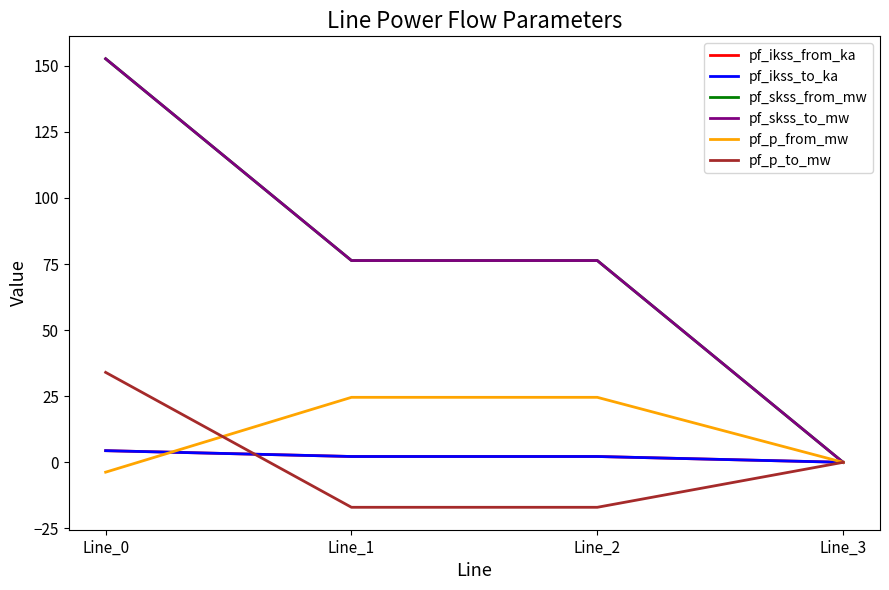

Reading left to right, list all the values displayed in this chart.

pf_ikss_from_ka: Line_0=4.4	Line_1=2.2	Line_2=2.2	Line_3=0.0
pf_ikss_to_ka: Line_0=4.4	Line_1=2.2	Line_2=2.2	Line_3=0.0
pf_skss_from_mw: Line_0=152.7	Line_1=76.3	Line_2=76.3	Line_3=0.0
pf_skss_to_mw: Line_0=152.7	Line_1=76.3	Line_2=76.3	Line_3=0.0
pf_p_from_mw: Line_0=-3.7	Line_1=24.6	Line_2=24.6	Line_3=0.0
pf_p_to_mw: Line_0=34.0	Line_1=-17.0	Line_2=-17.0	Line_3=0.0